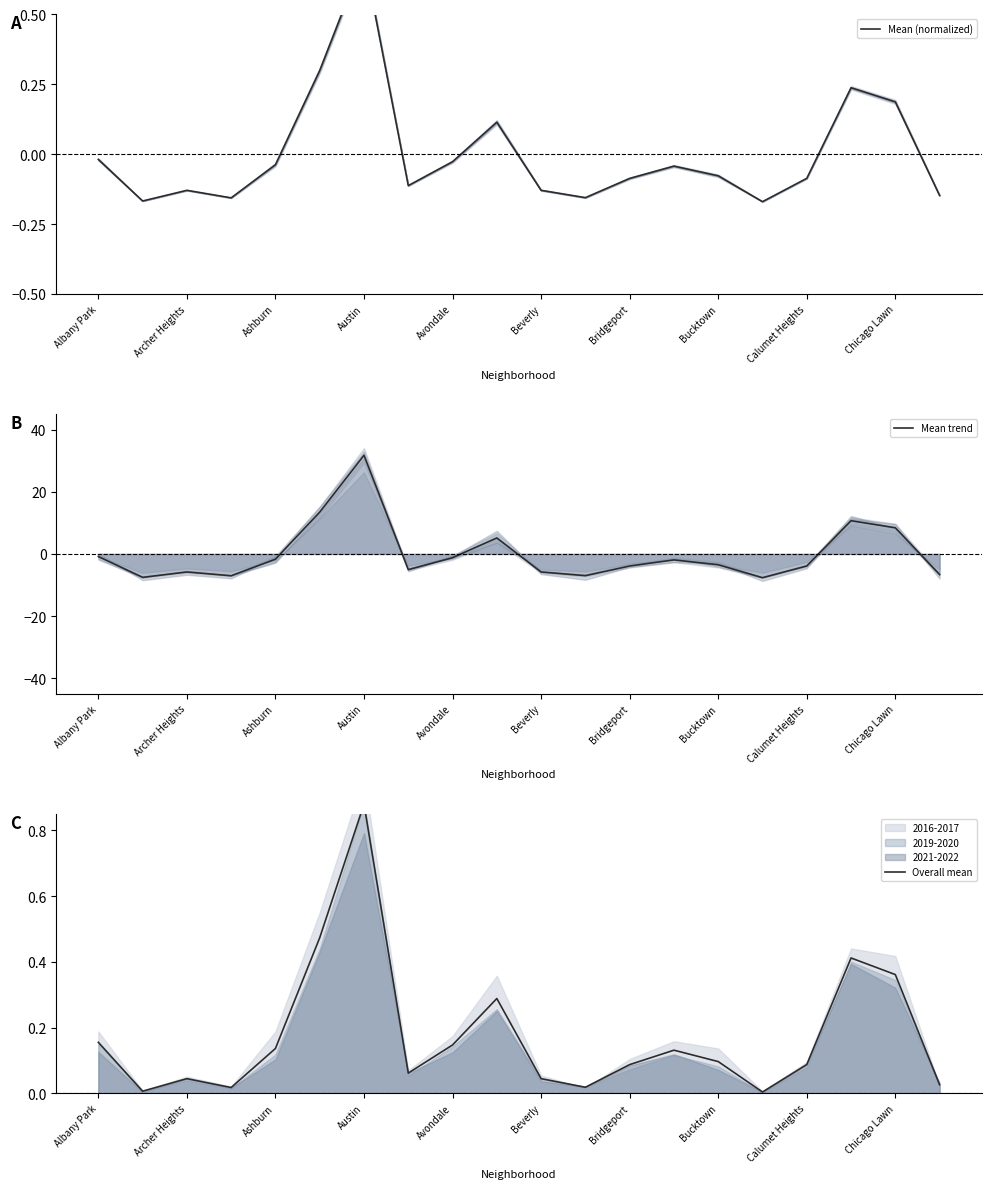

What is the greatest value displayed?

31.8